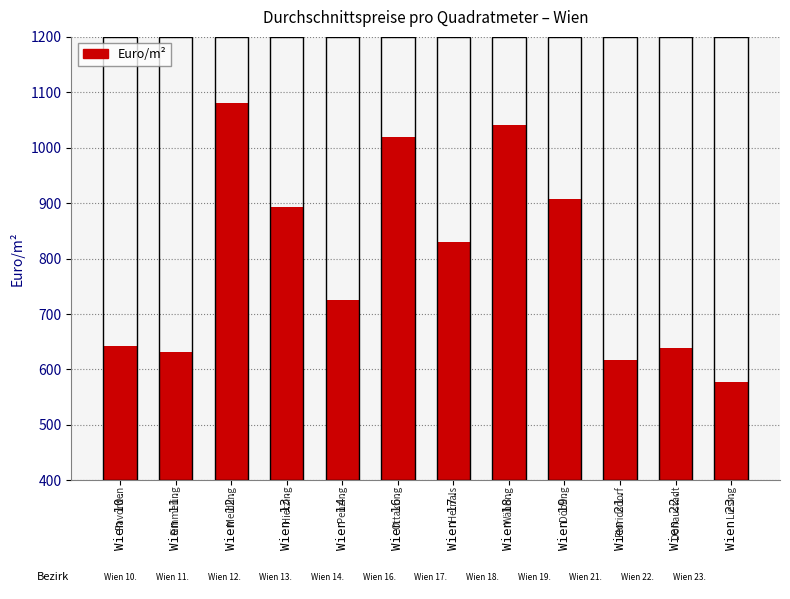

What is the ratio of the value at Wien 19. to the value at Wien 11.?

1.4